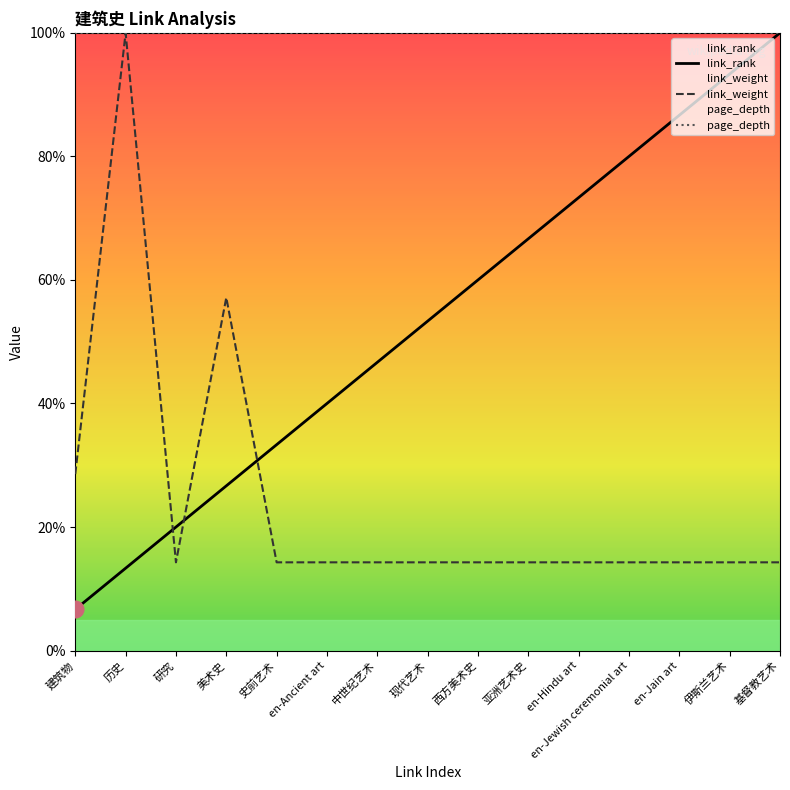

Which series changed the most between en-Ancient art and en-Jain art?

link_rank